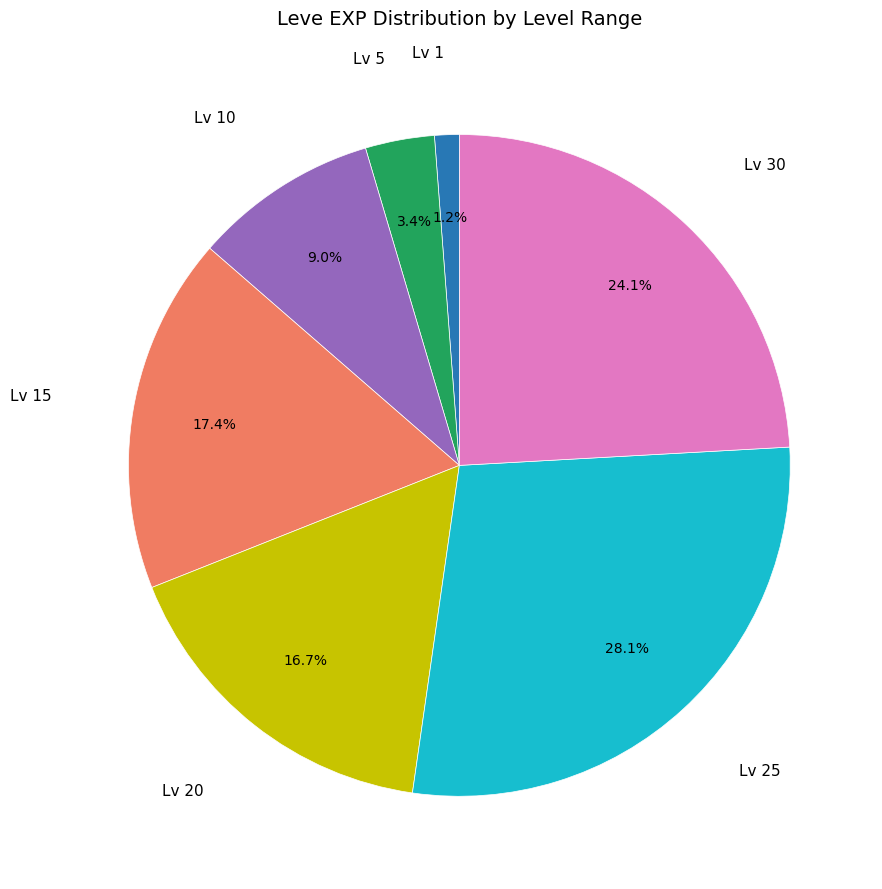

Is there a majority slice in this chart?

No